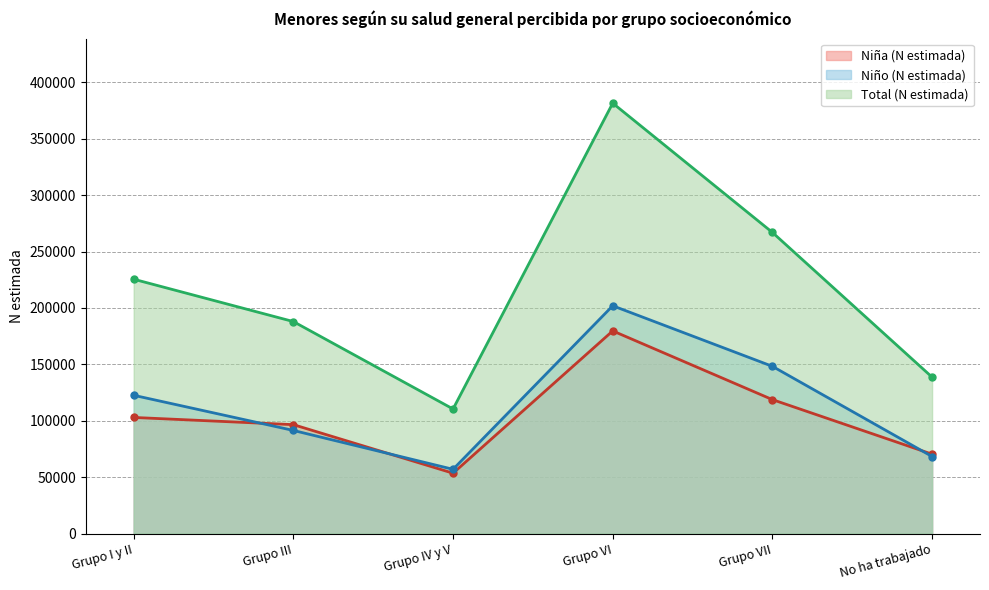

At which category does Niña (N estimada) reach its first local peak?

Grupo VI